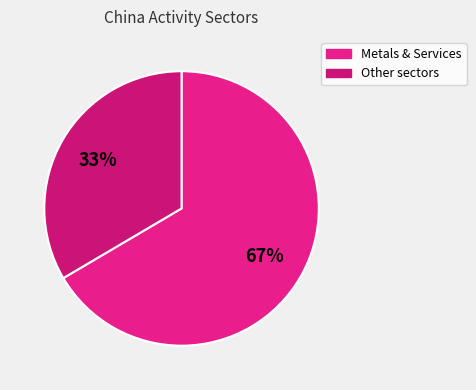

How many segments does this pie chart have?

2